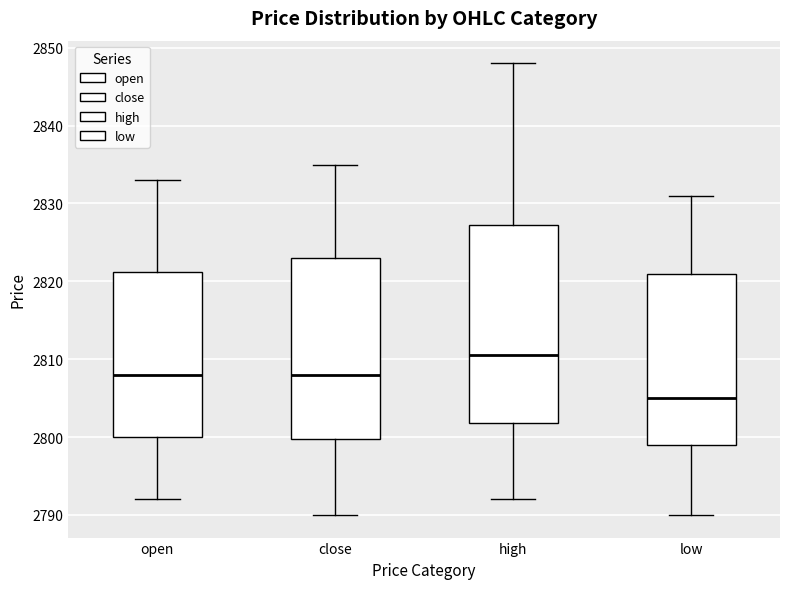

Reading left to right, read every box against the y-axis: the position of its median line, the range the box covers, and the ends of its whiskers. The values are not printed on the chart, so give them approximately, as read against the axis.

open: median 2808, box 2800 to 2821, whiskers 2792 to 2833
close: median 2808, box 2800 to 2823, whiskers 2790 to 2835
high: median 2811, box 2802 to 2827, whiskers 2792 to 2848
low: median 2805, box 2799 to 2821, whiskers 2790 to 2831